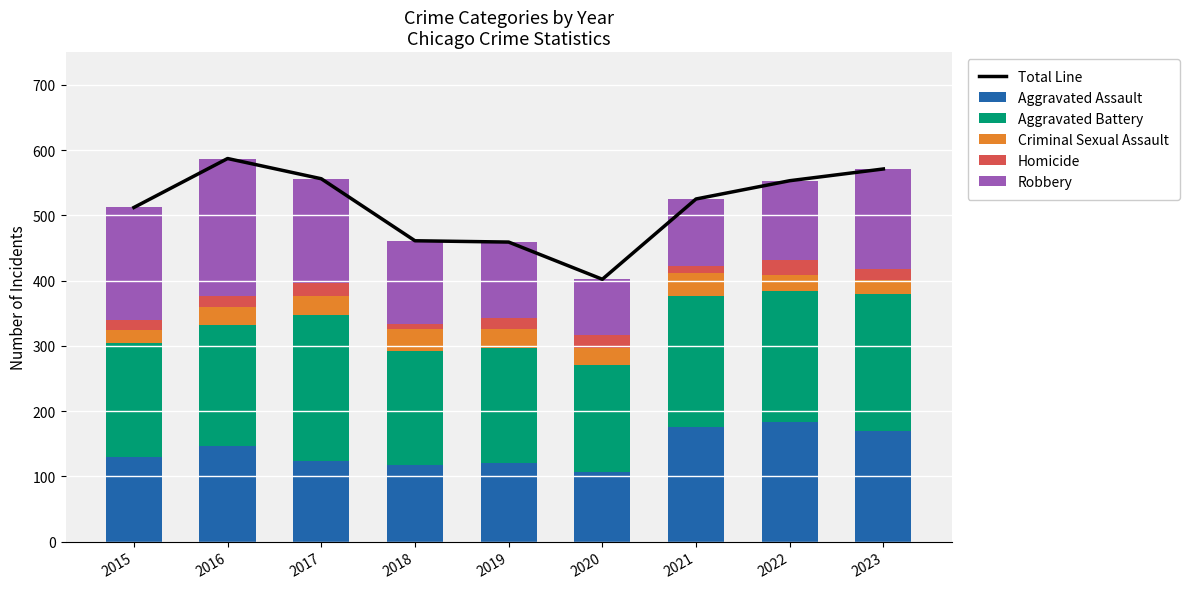

How many groups of bars are there?

9